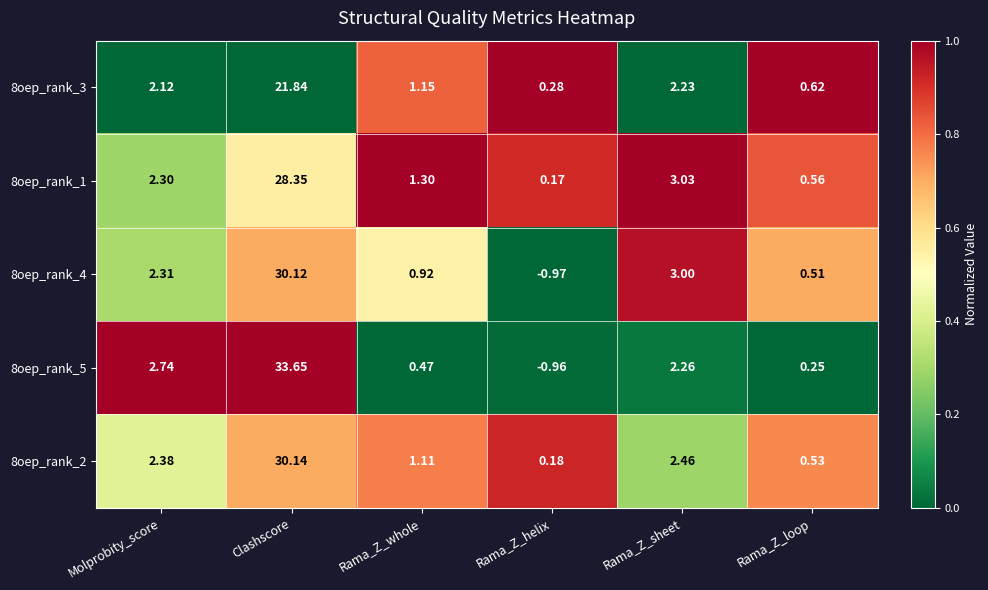

At which category is the sum across all series the highest?

Clashscore